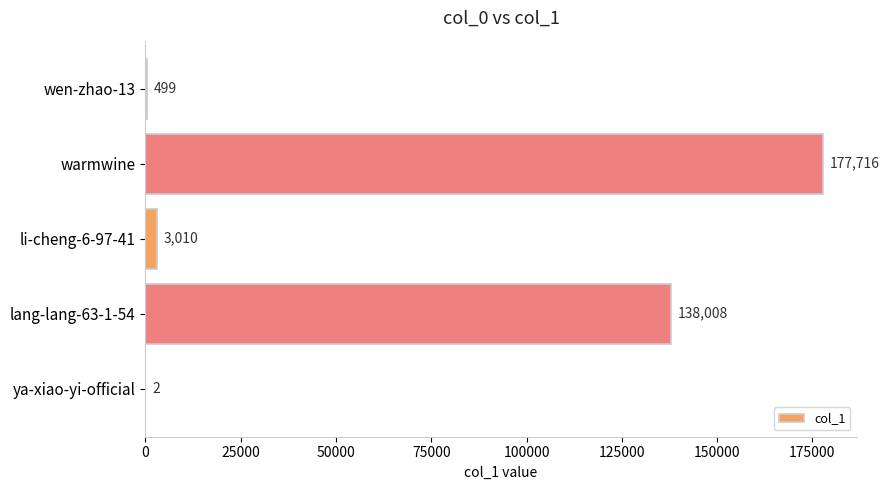

Which label corresponds to the largest value in the chart?

warmwine